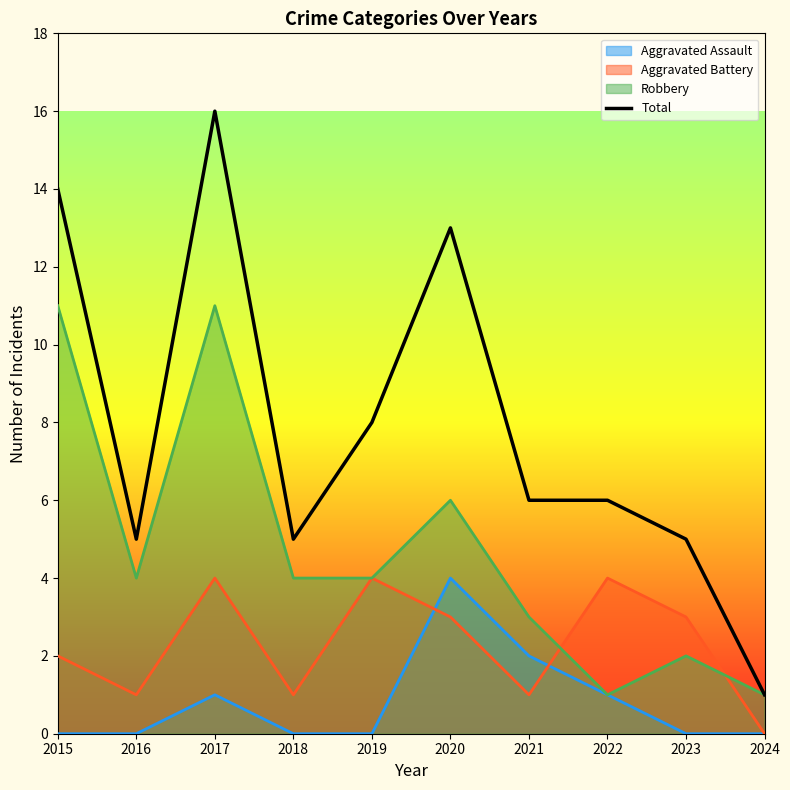

The Aggravated Battery series shows 1 at 2015. True or false?

False